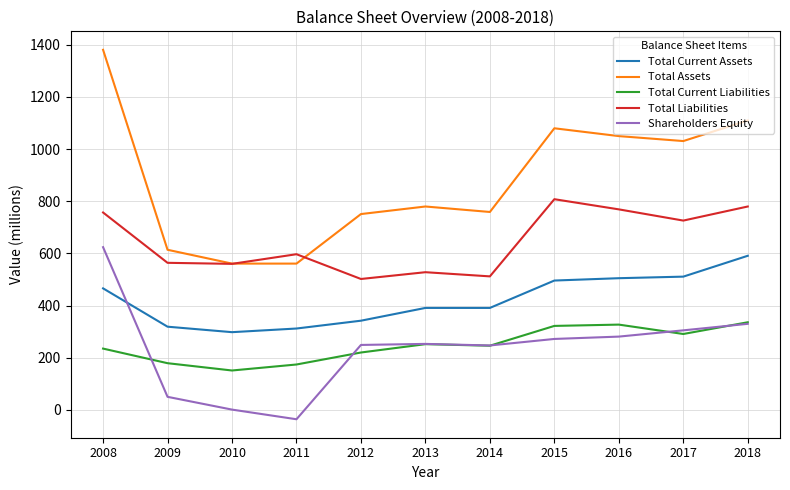

At 2012, list the series in order from smallest to largest.

Total Current Liabilities, Shareholders Equity, Total Current Assets, Total Liabilities, Total Assets